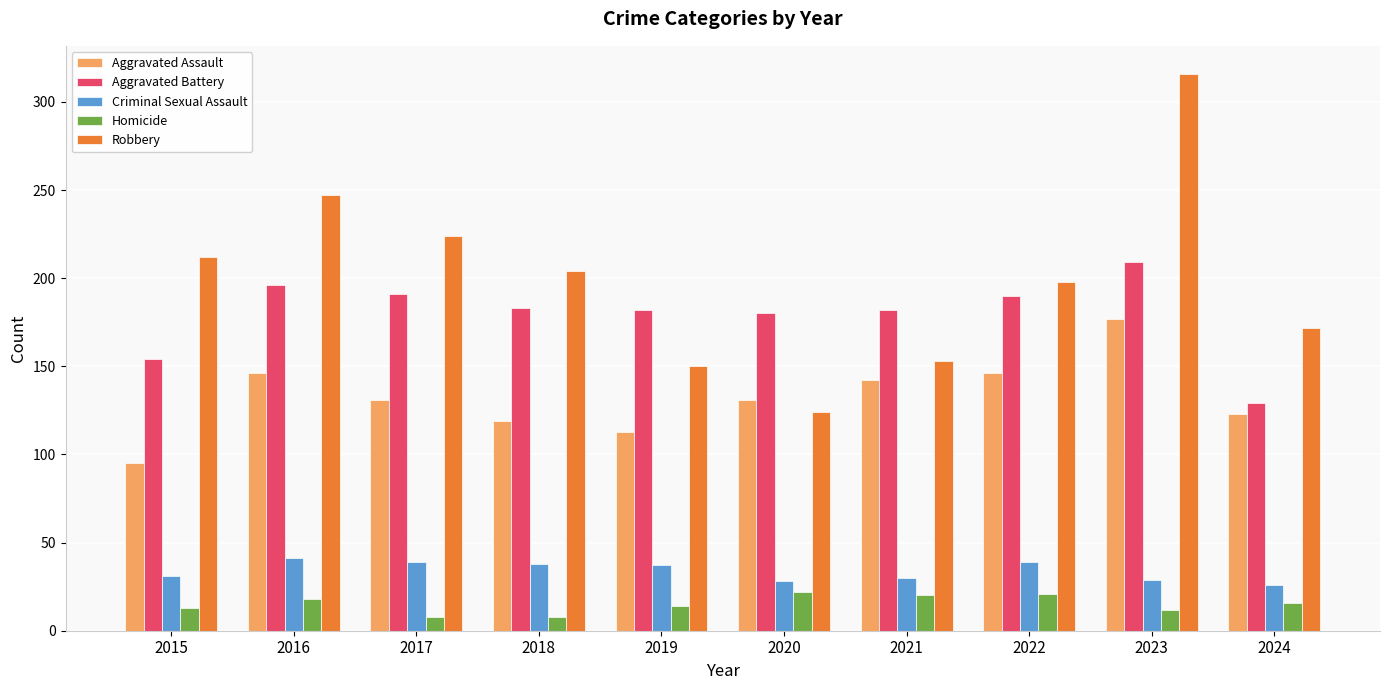

What is the value of the Aggravated Battery bar at the 6th from the left?

180